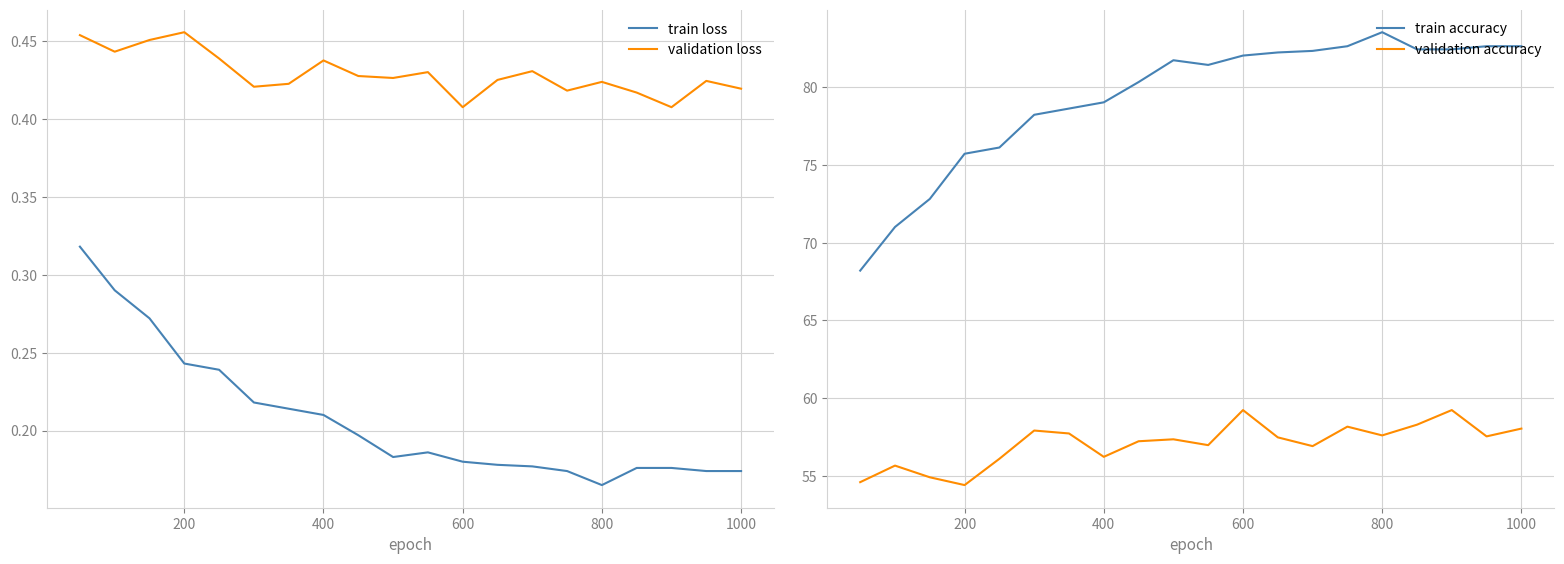

Where is train loss nearest to the value 0?

800